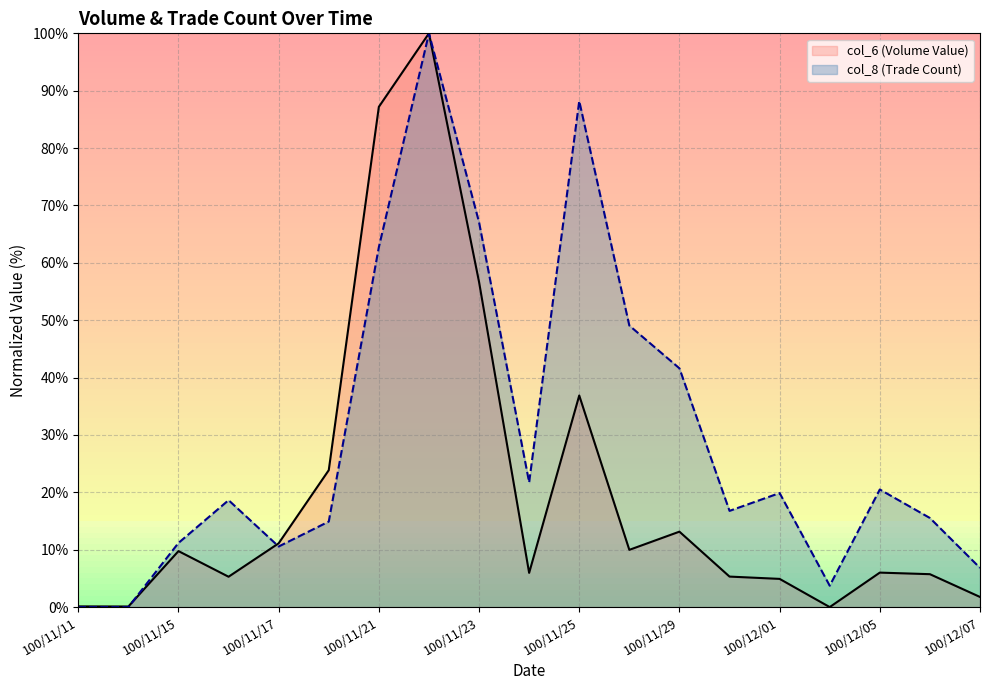

The value of col_6 (Volume Value) at 100/11/15 is 9.8. True or false?

True